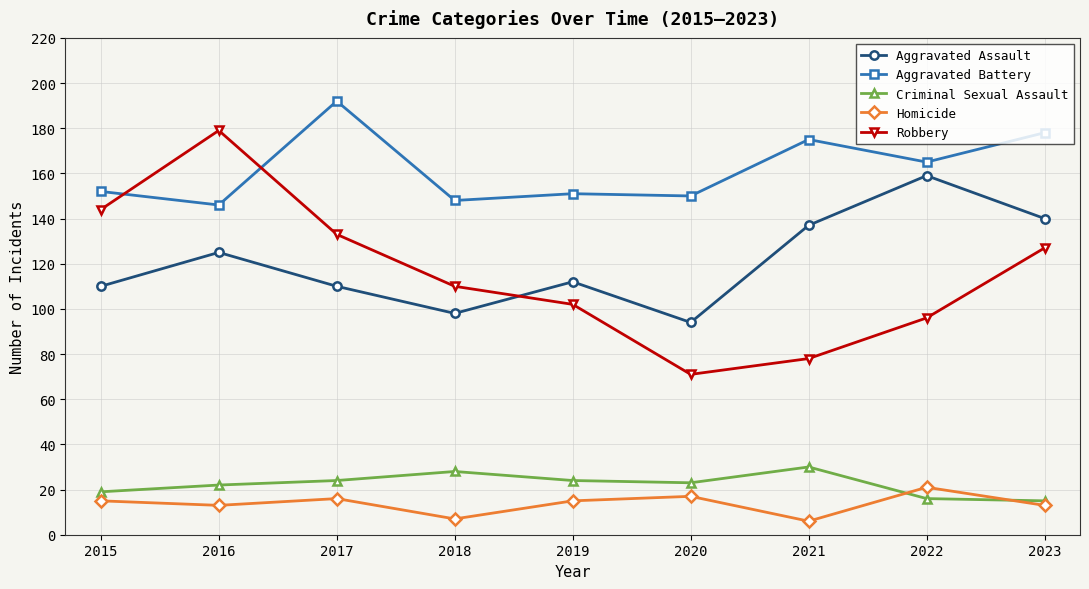

The value of Criminal Sexual Assault at 2023 is 15. True or false?

True